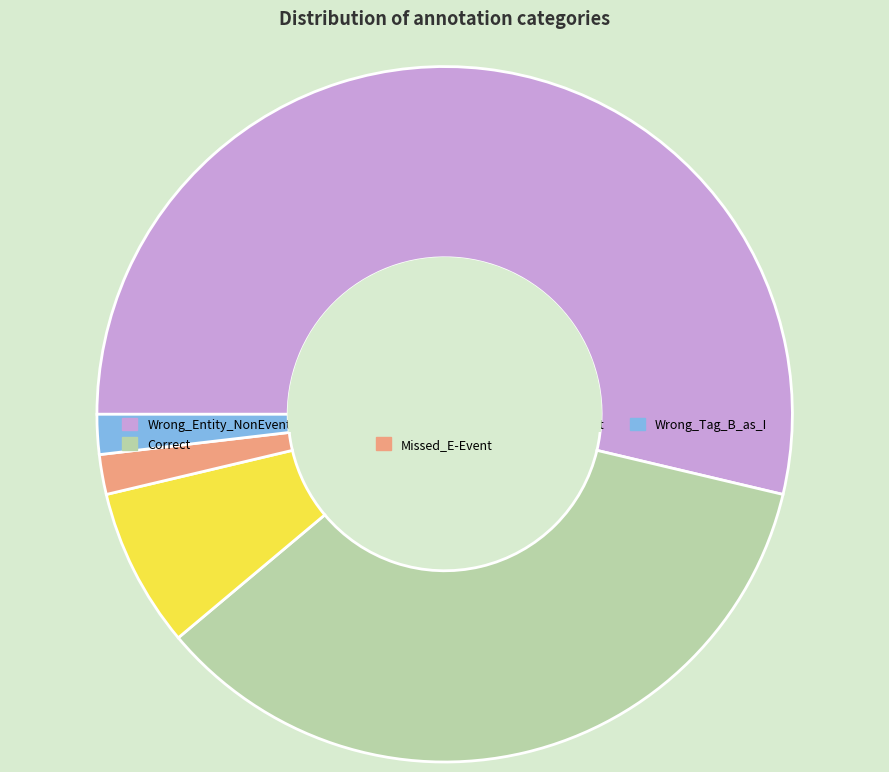

Which slice represents more than half of the pie?

Wrong_Entity_NonEvent_as_Event